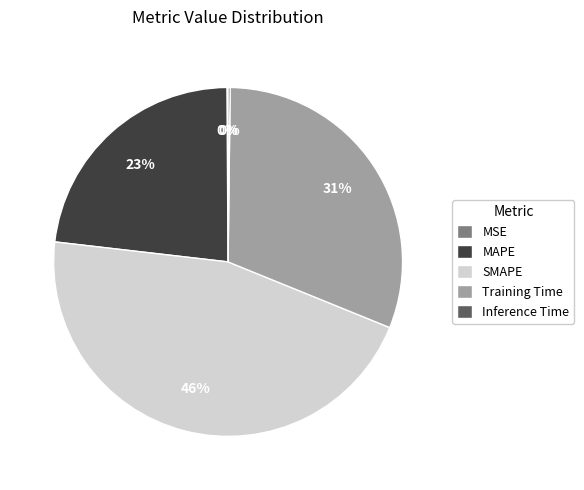

Between MAPE and Training Time, which is larger?

Training Time